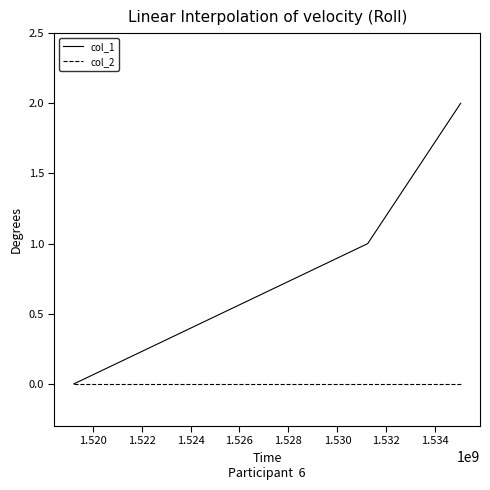

How many lines are shown in the chart?

2